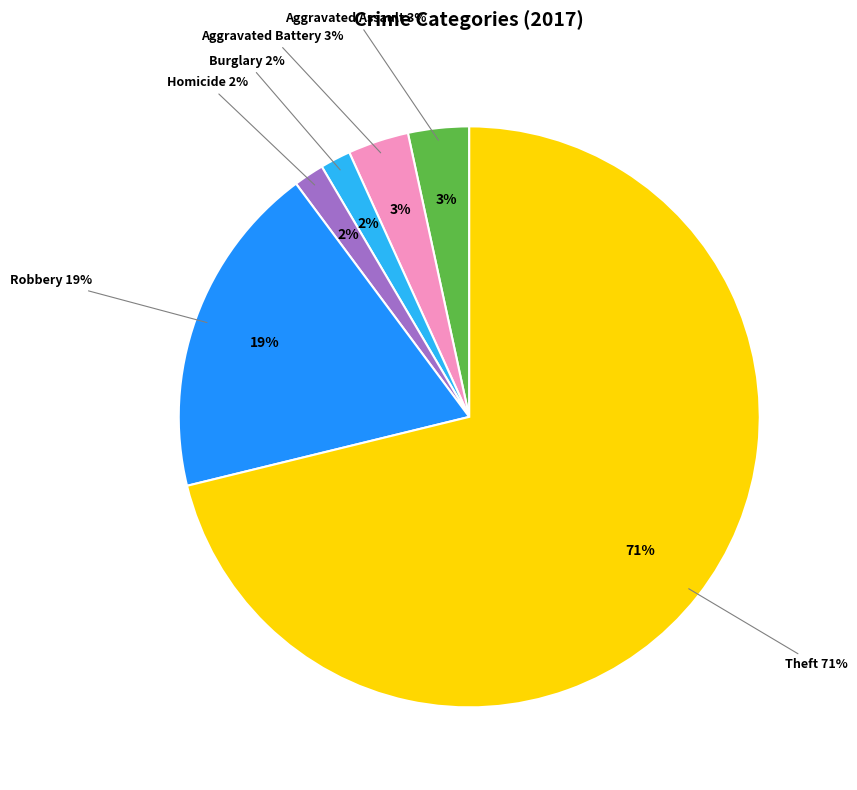

Combined, what portion of the pie is Homicide and Robbery?

20.3%